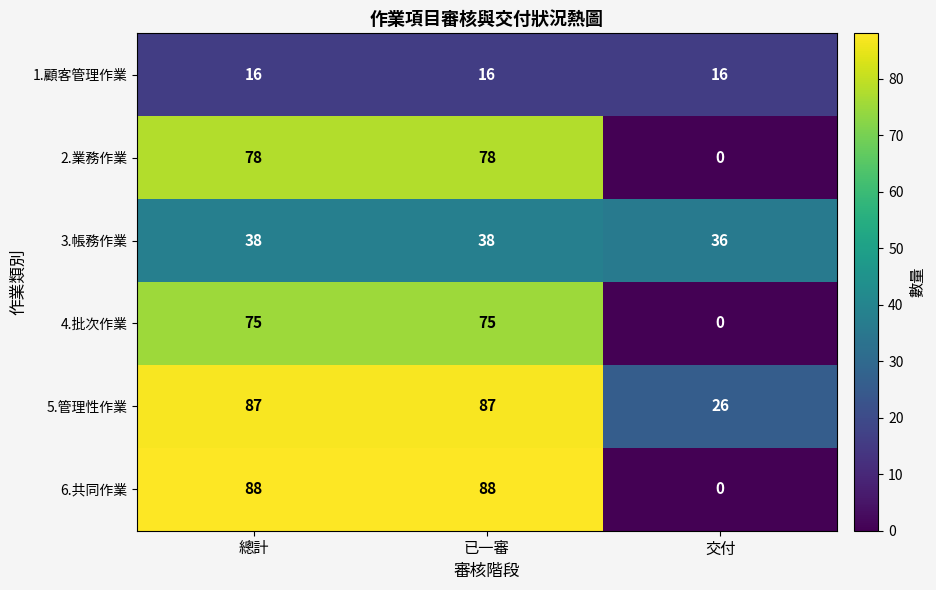

At 總計, list the series in order from smallest to largest.

1.顧客管理作業, 3.帳務作業, 4.批次作業, 2.業務作業, 5.管理性作業, 6.共同作業